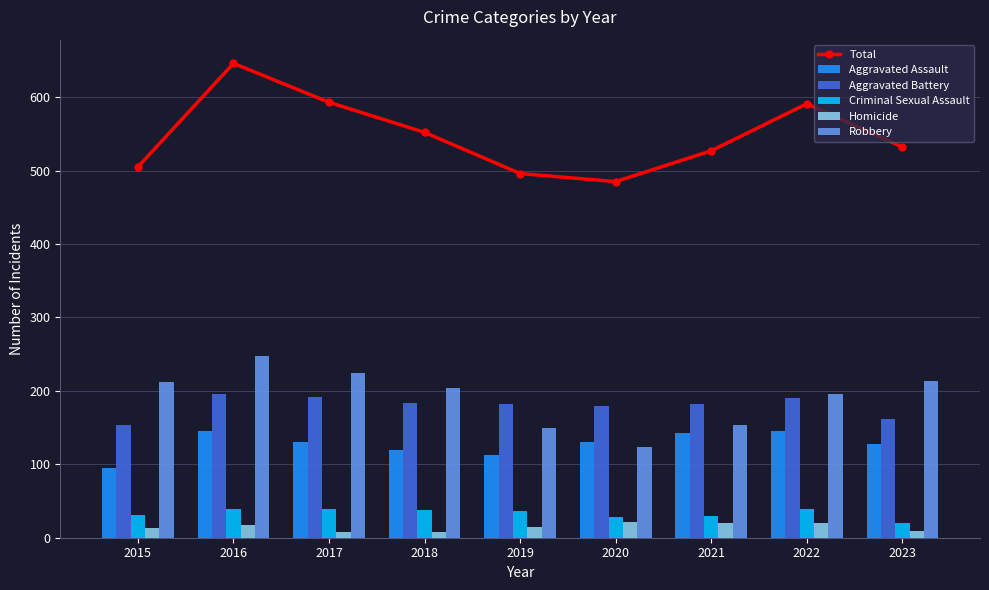

Which has a higher value, 2017 or 2022?

2017